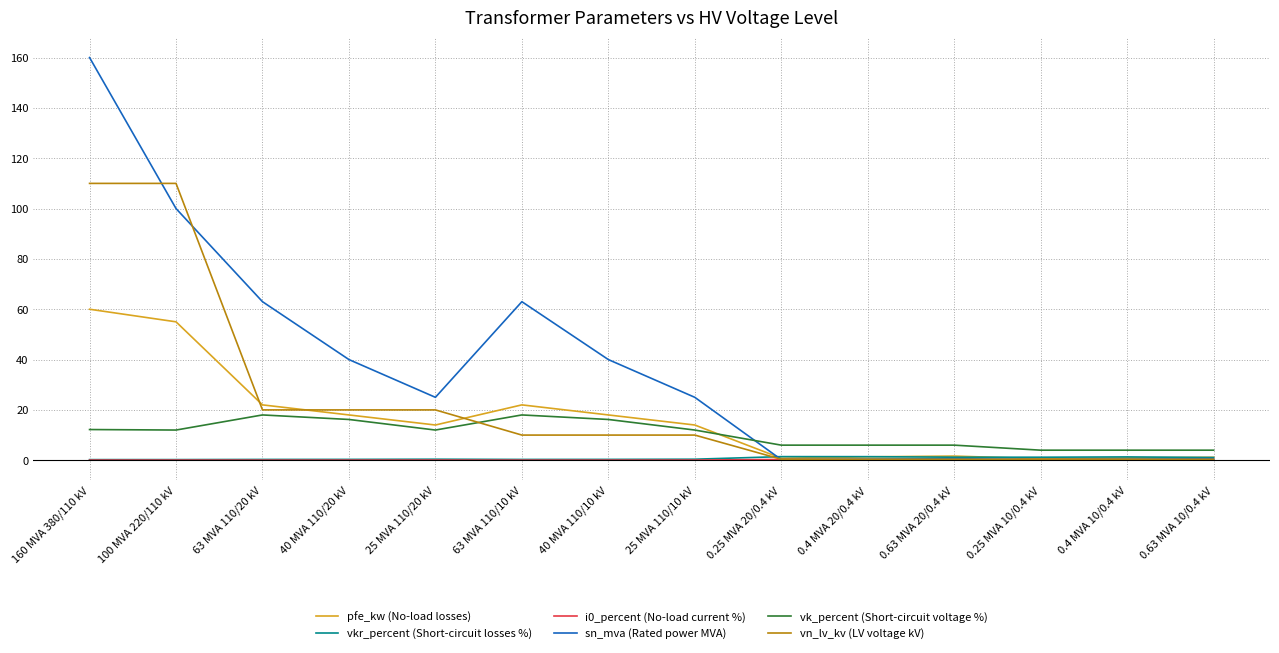

Between 63 MVA 110/10 kV and 0.25 MVA 20/0.4 kV, which series saw the biggest shift?

sn_mva (Rated power MVA)